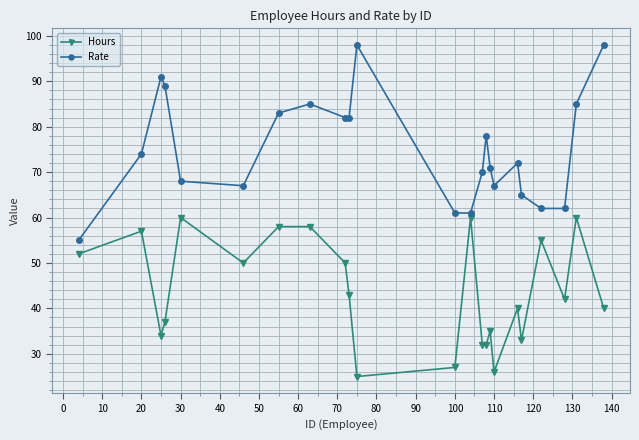

How many interior local peaks does the Rate series have?

5